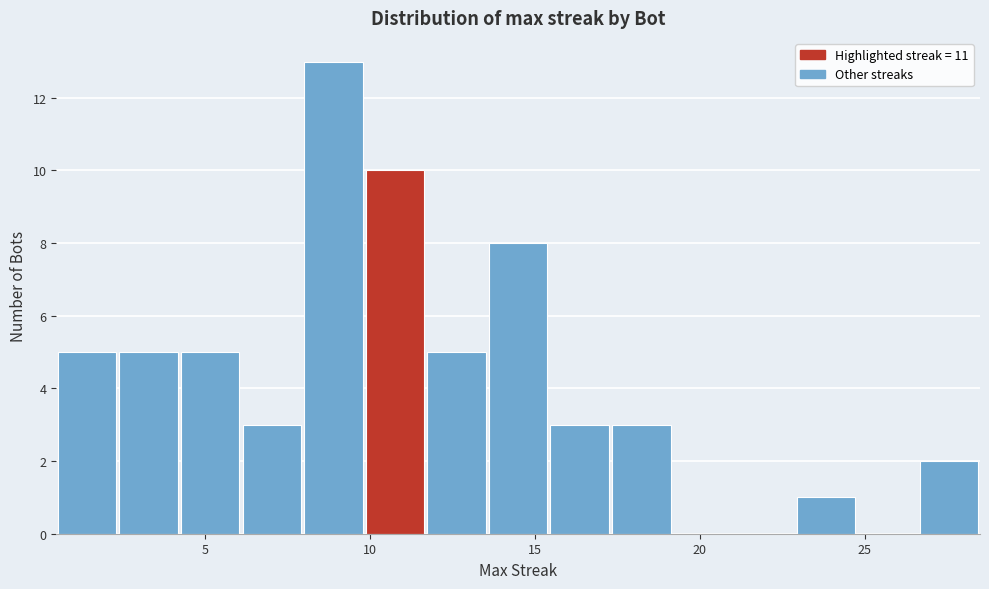

Around what value on the x-axis is the tallest bar? Give the approximate position of its centre, as read against the axis.

9.0